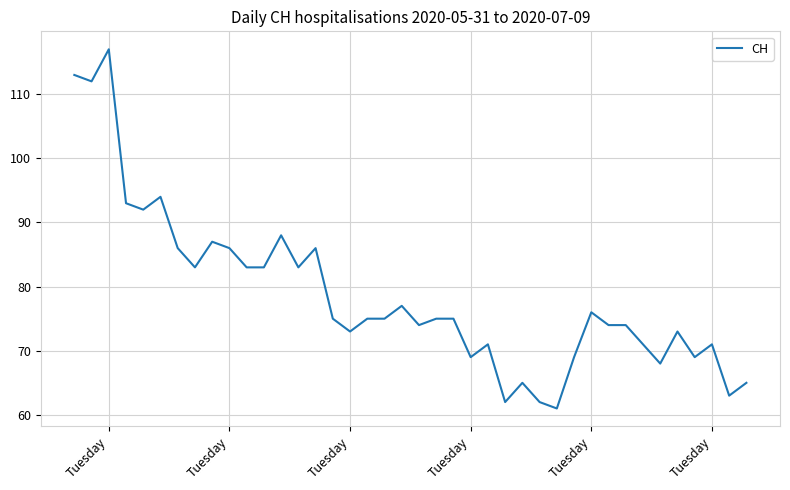

What is the minimum value shown in the chart?

61